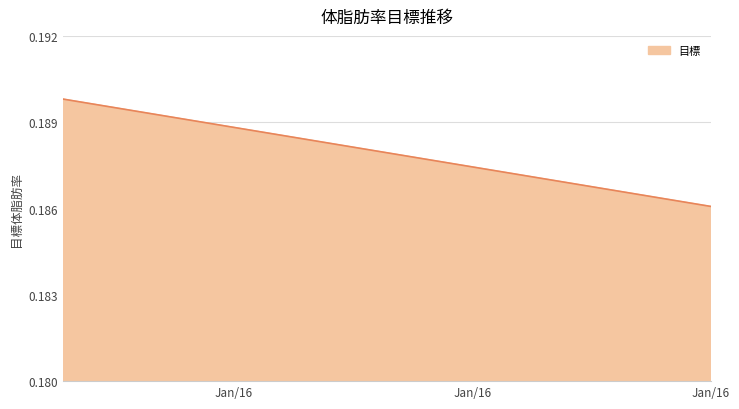

How many lines are shown in the chart?

1